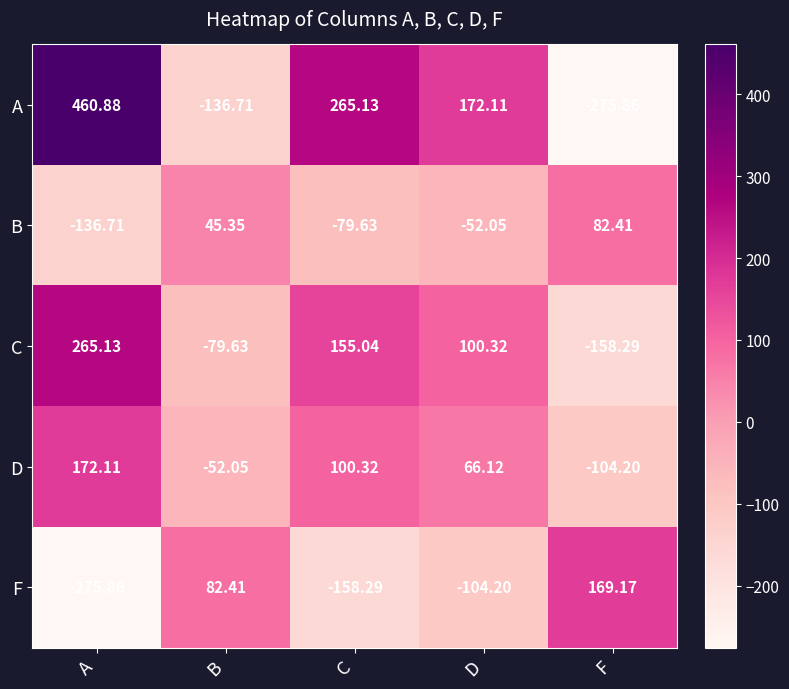

How many values in the B series exceed -52?

2